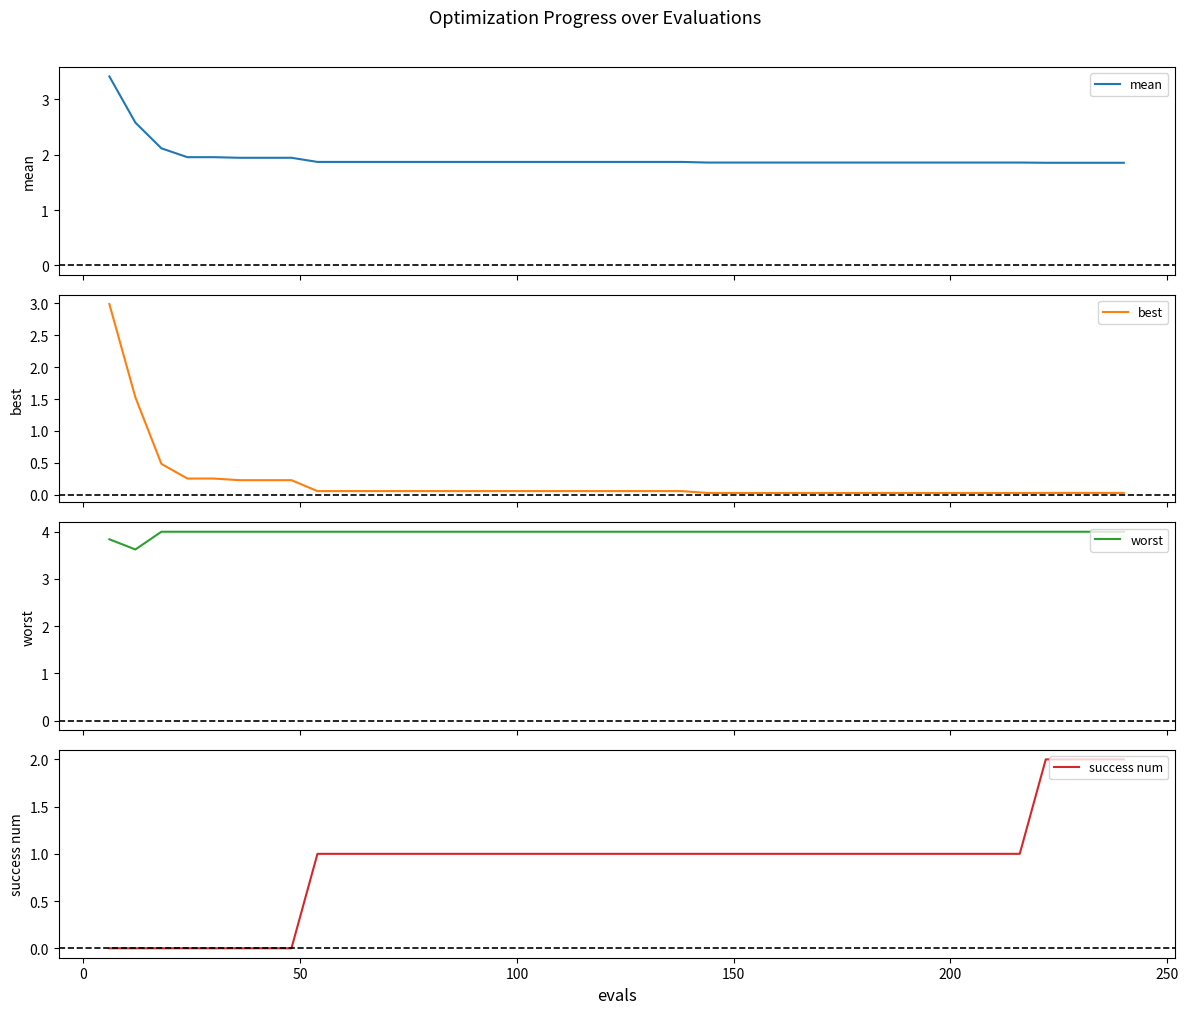

Which series has the largest total across all categories?

worst